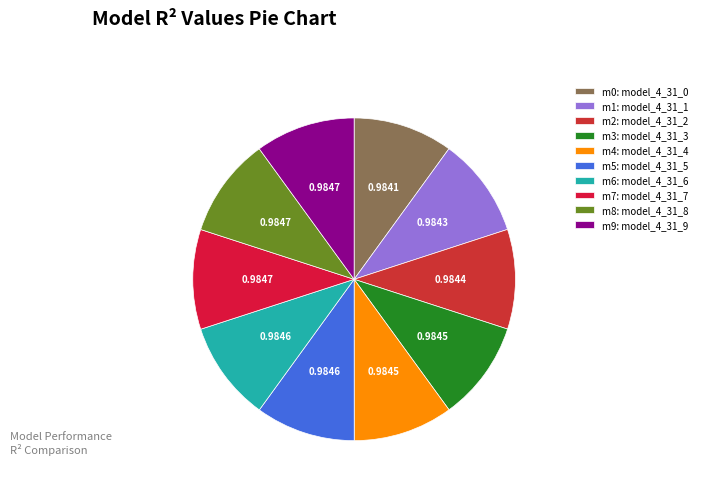

Is there a majority slice in this chart?

No